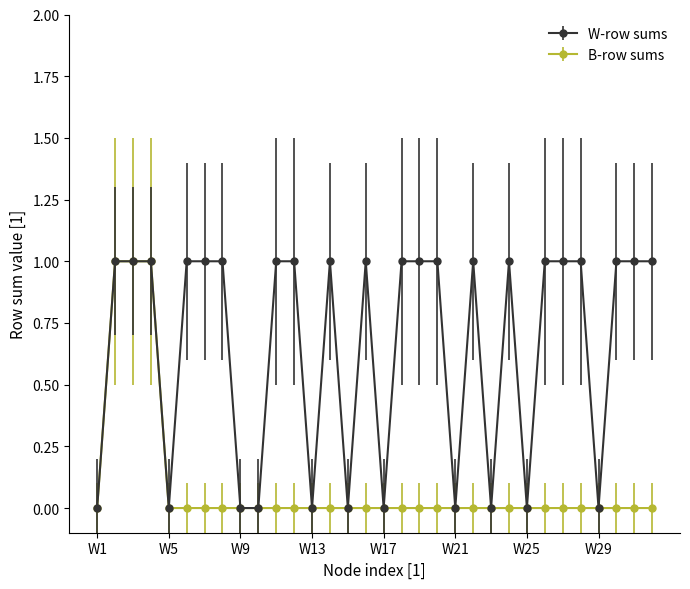

Rank the series by their average value, from highest to lowest.

W-row sums, B-row sums